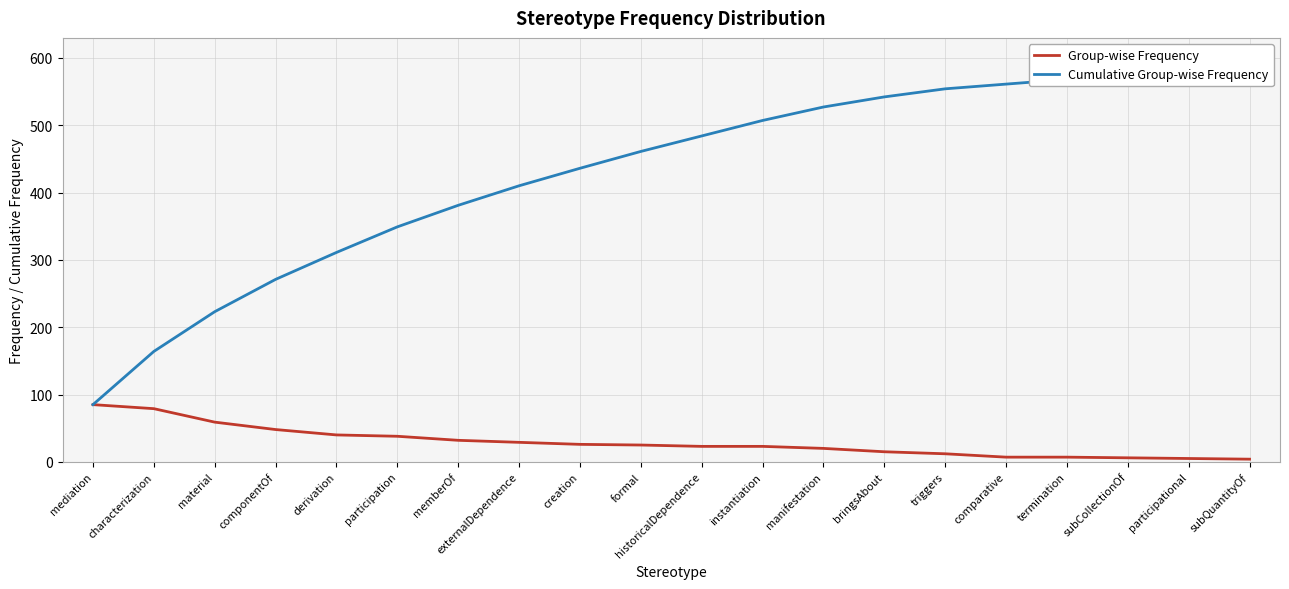

Reading right to left, transcribe all the data shown in this chart.

Group-wise Frequency: subQuantityOf=4	participational=5	subCollectionOf=6	termination=7	comparative=7	triggers=12	bringsAbout=15	manifestation=20	instantiation=23	historicalDependence=23	formal=25	creation=26	externalDependence=29	memberOf=32	participation=38	derivation=40	componentOf=48	material=59	characterization=79	mediation=85
Cumulative Group-wise Frequency: subQuantityOf=583	participational=579	subCollectionOf=574	termination=568	comparative=561	triggers=554	bringsAbout=542	manifestation=527	instantiation=507	historicalDependence=484	formal=461	creation=436	externalDependence=410	memberOf=381	participation=349	derivation=311	componentOf=271	material=223	characterization=164	mediation=85